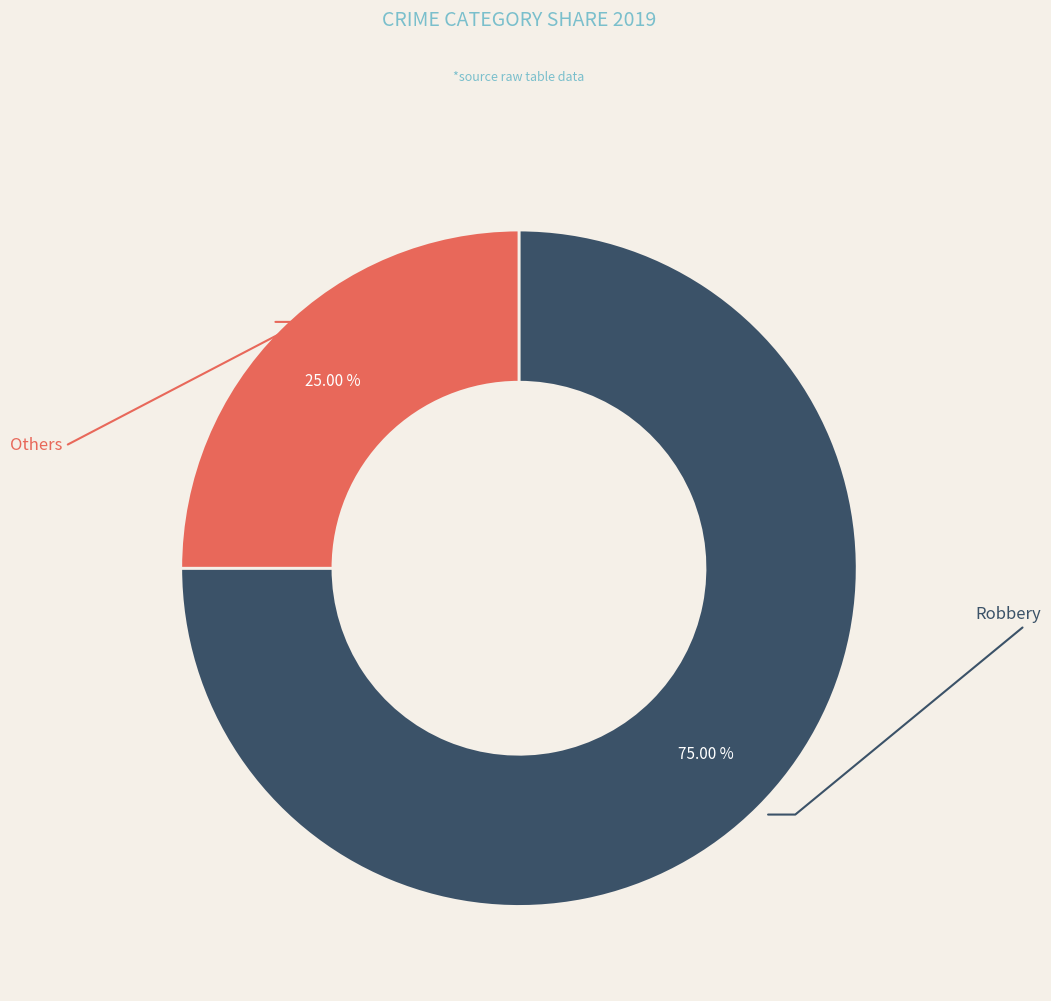

Is there a majority slice in this chart?

Yes